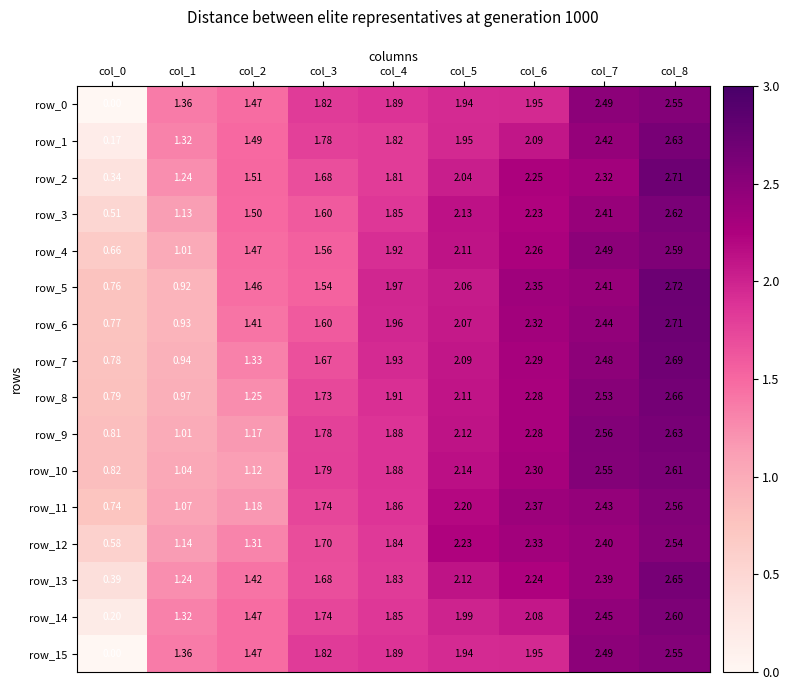

What is the sum of the row_4 values at col_3 and col_8?

4.1